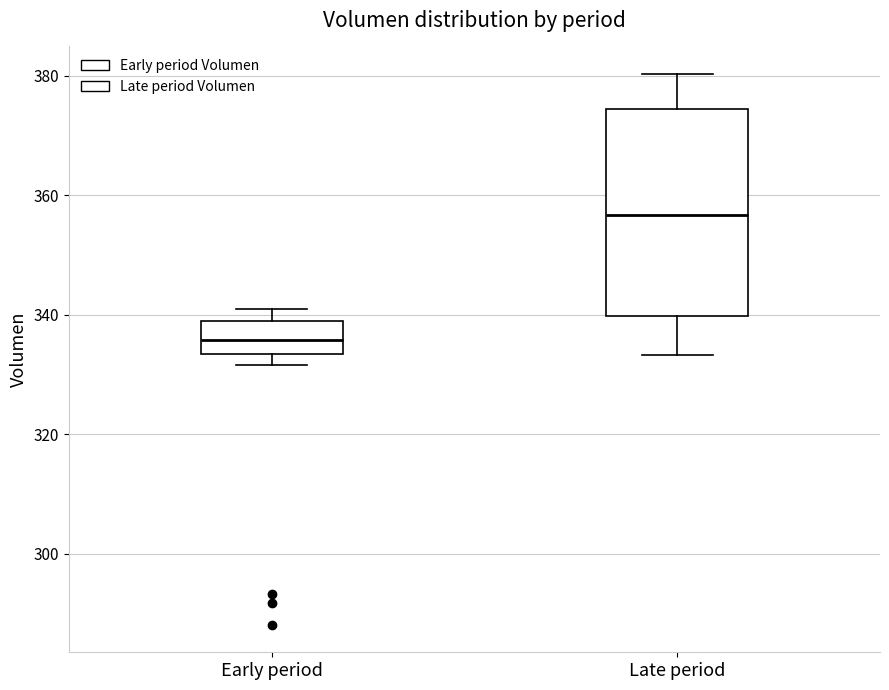

Comparing the boxes themselves (not the whiskers), which one is the tallest?

Late period